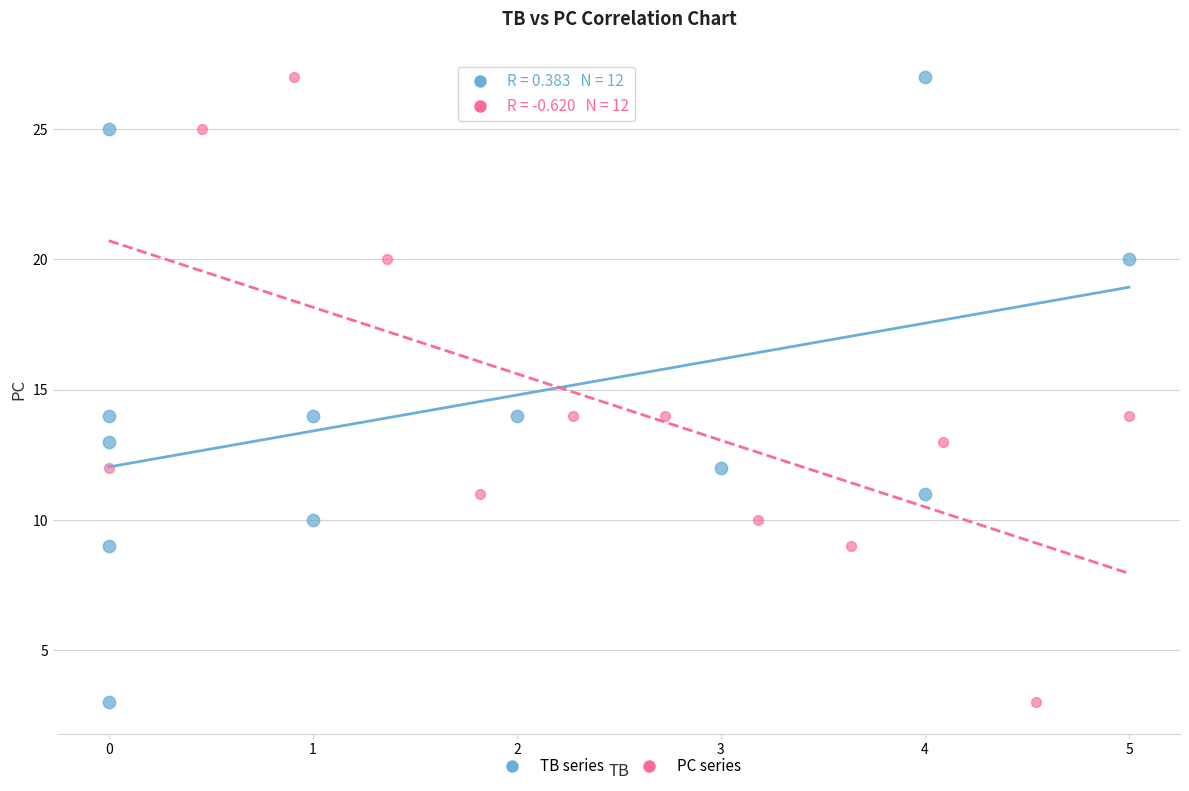

What are all the series names shown in the legend?

TB series, PC series